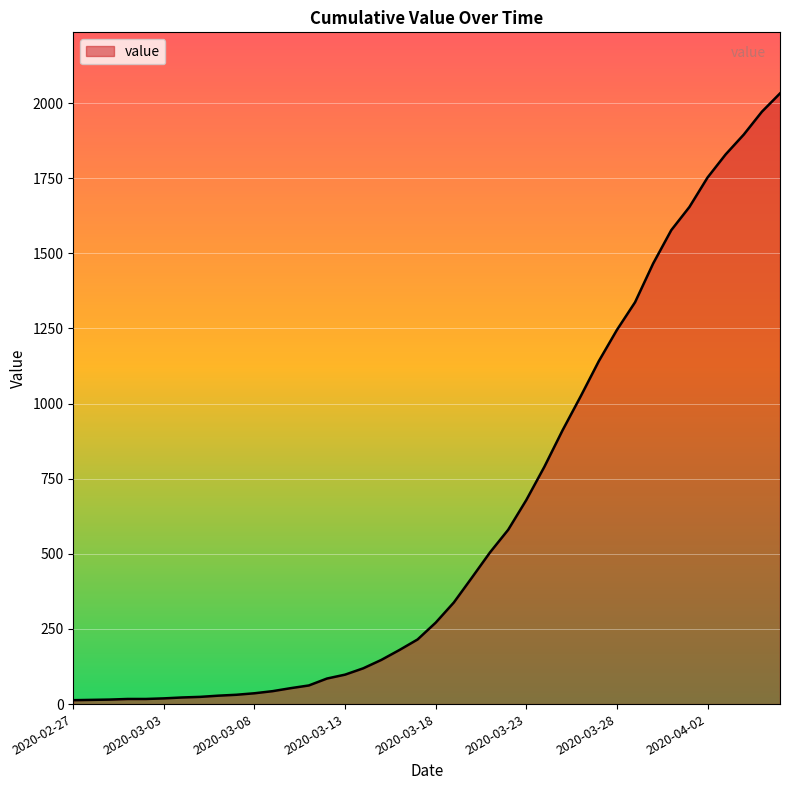

How many lines are shown in the chart?

1